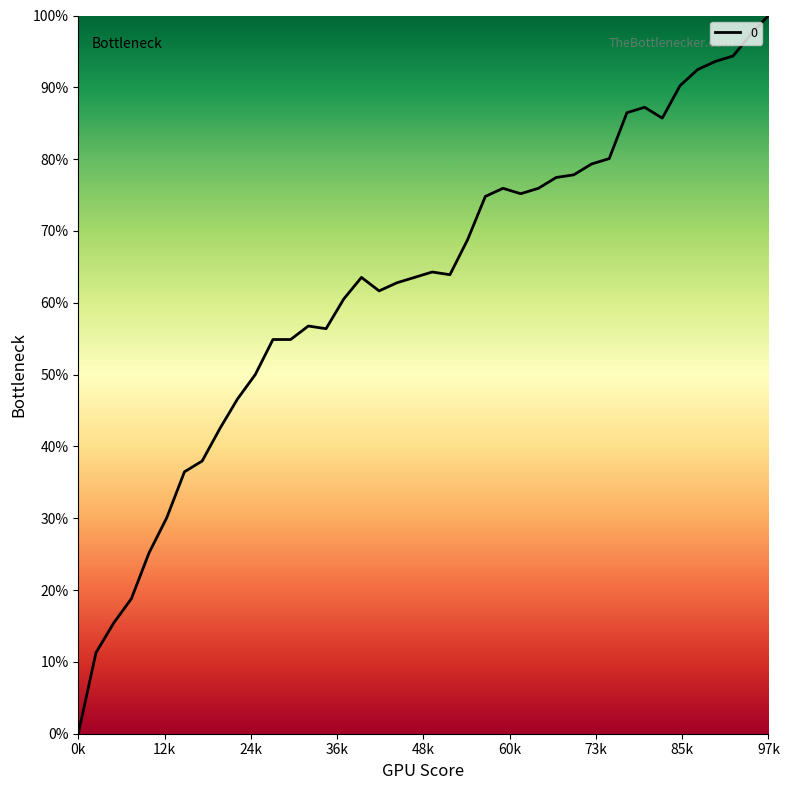

What is the greatest value displayed?

100.0